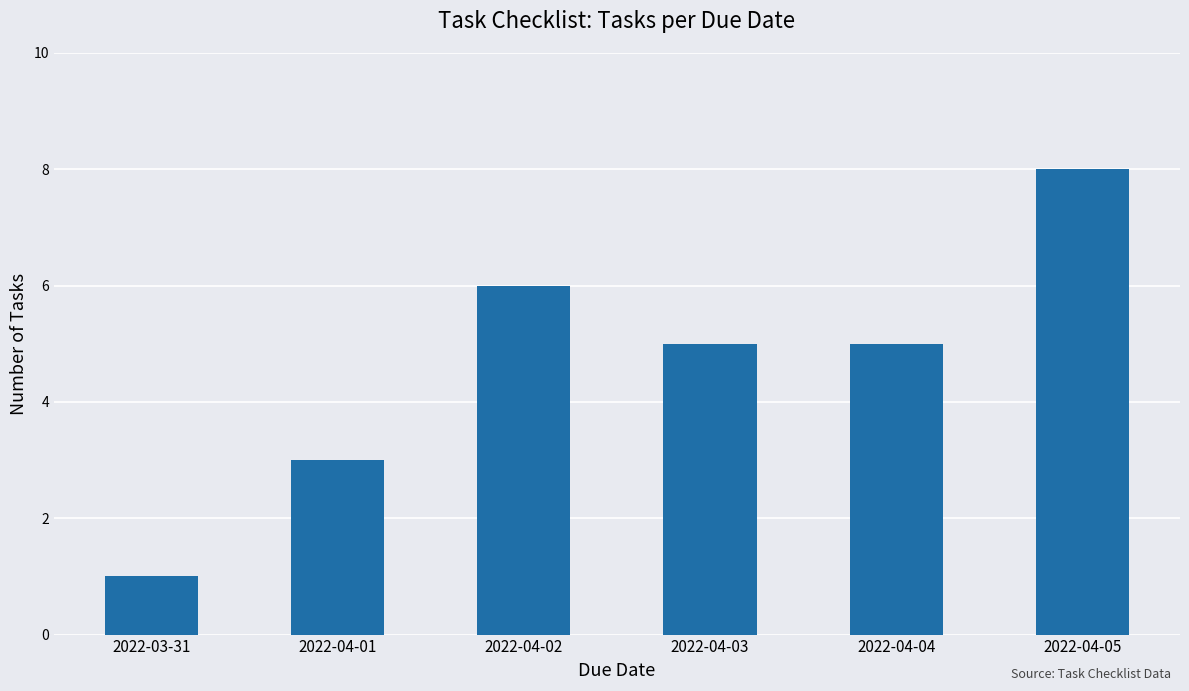

What is the difference between the second highest and minimum values?

5